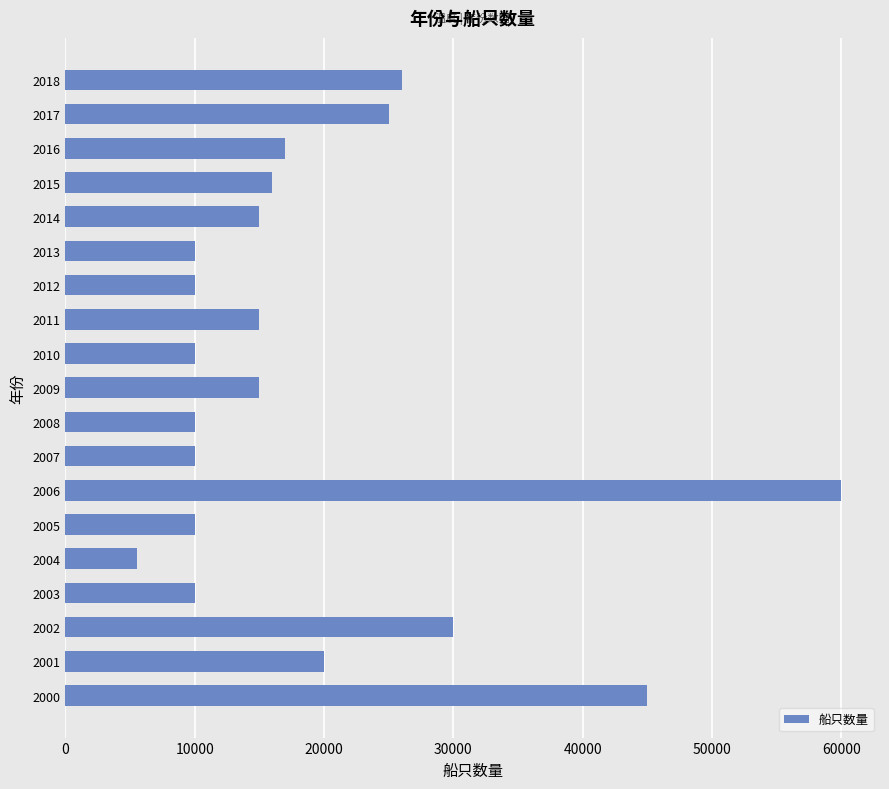

What is the greatest value displayed?

60000